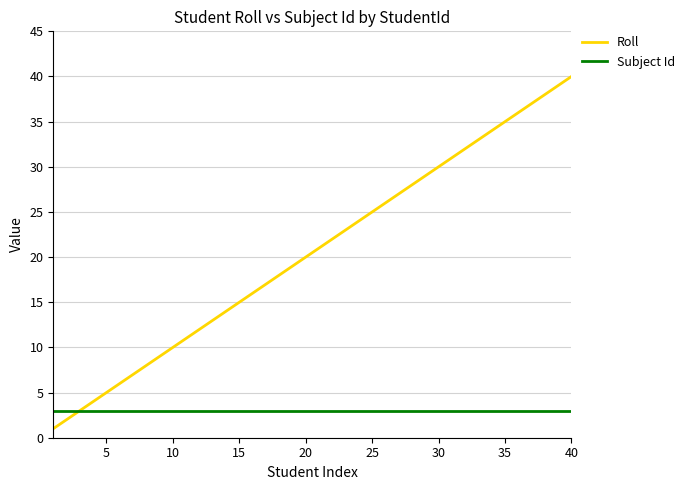

What are all the series names shown in the legend?

Roll, Subject Id